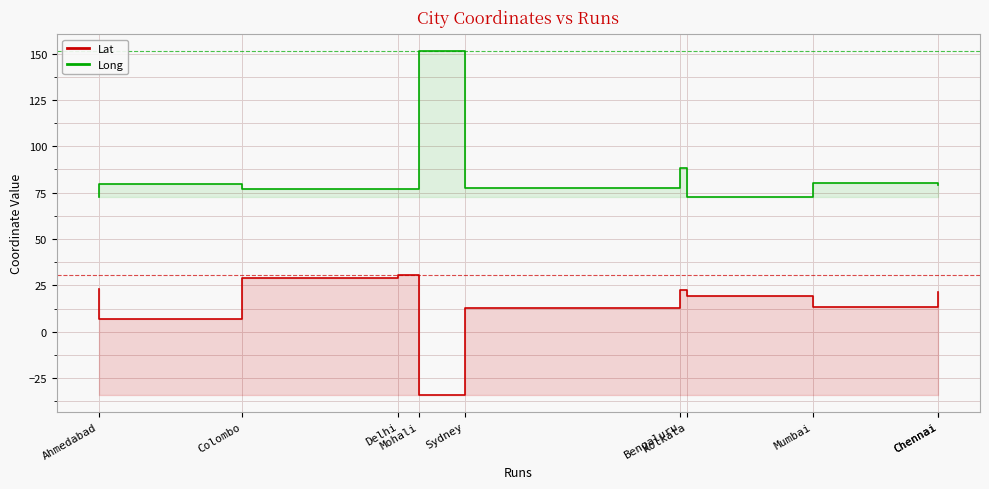

What are all the series names shown in the legend?

Lat, Long